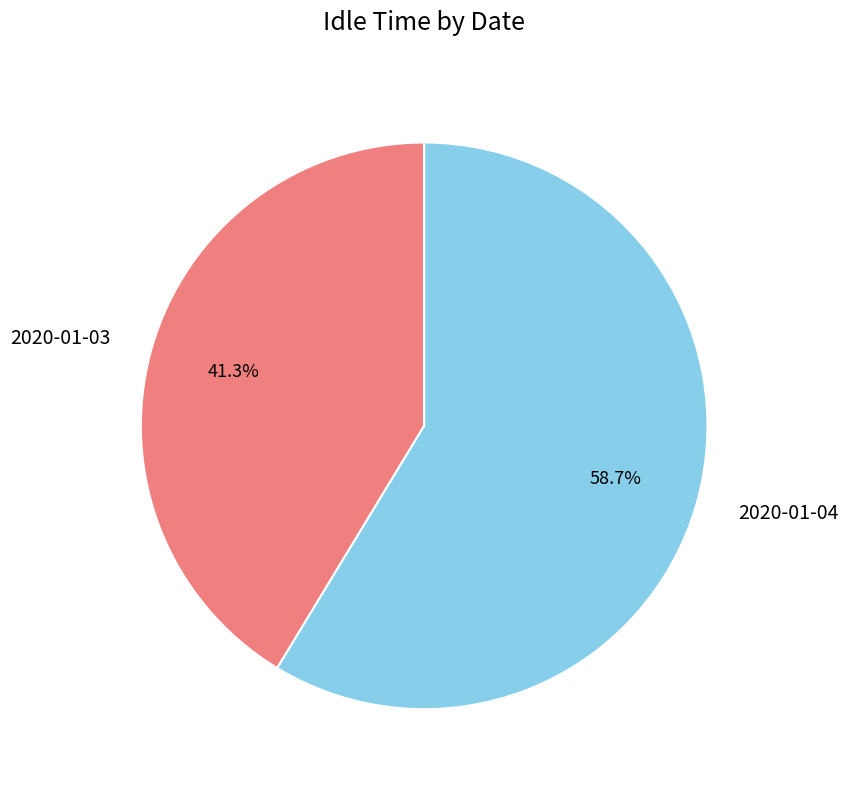

Approximately how many times larger is the value at 2020-01-04 compared to 2020-01-03?

1.4